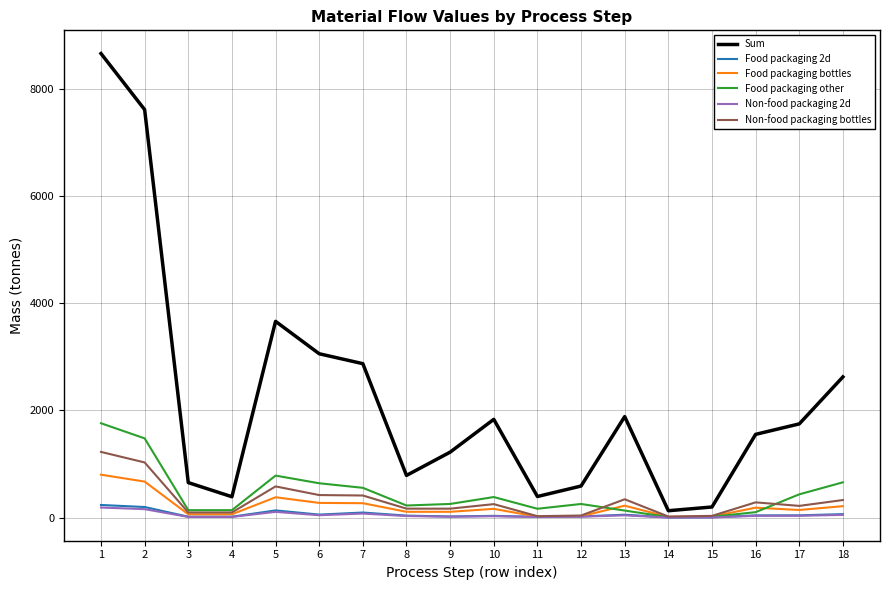

The value of Food packaging other at 2 is 1479.6. True or false?

True